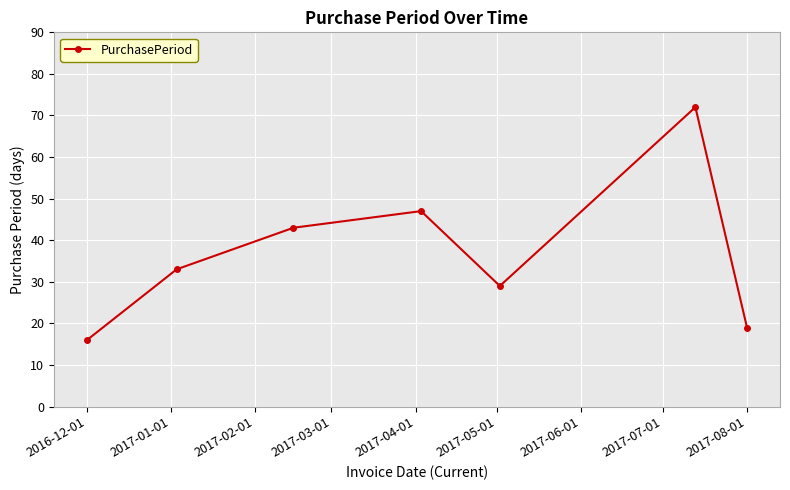

What is the greatest value displayed?

72